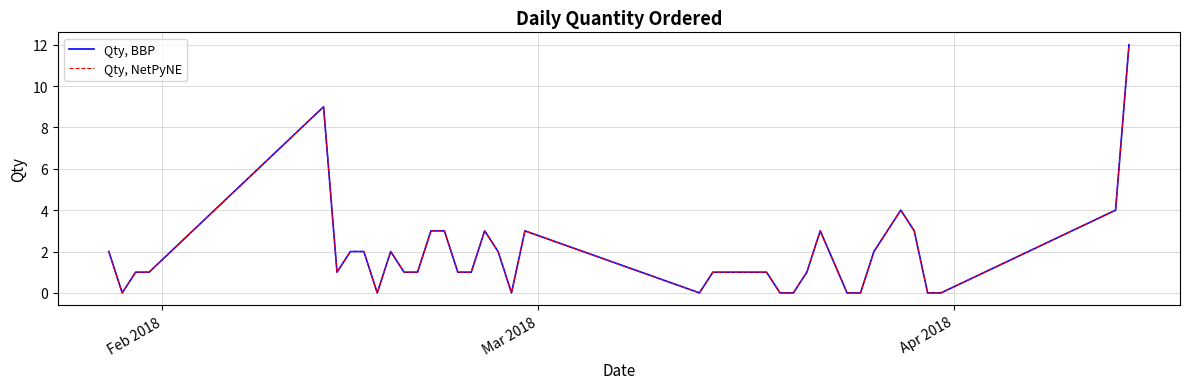

Does the chart have visible grid lines?

Yes